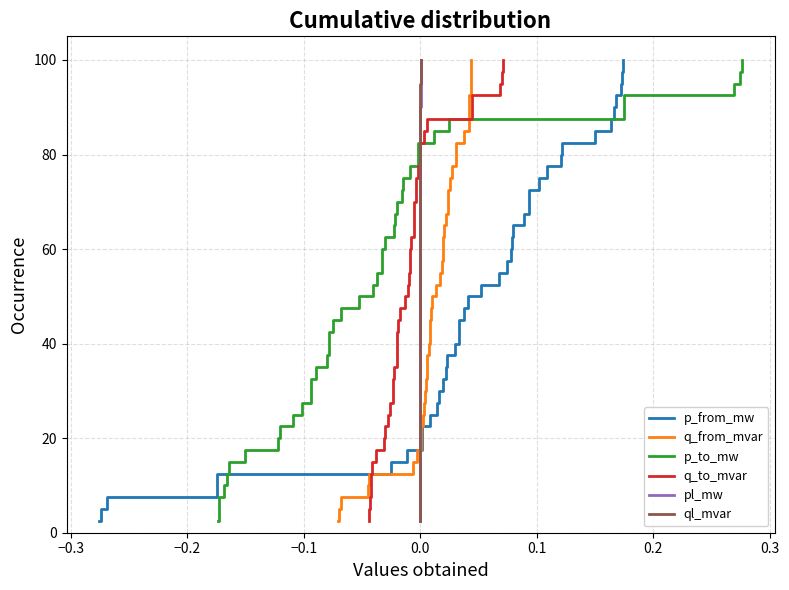

True or false: q_from_mvar has more than 2 interior local peaks.

False